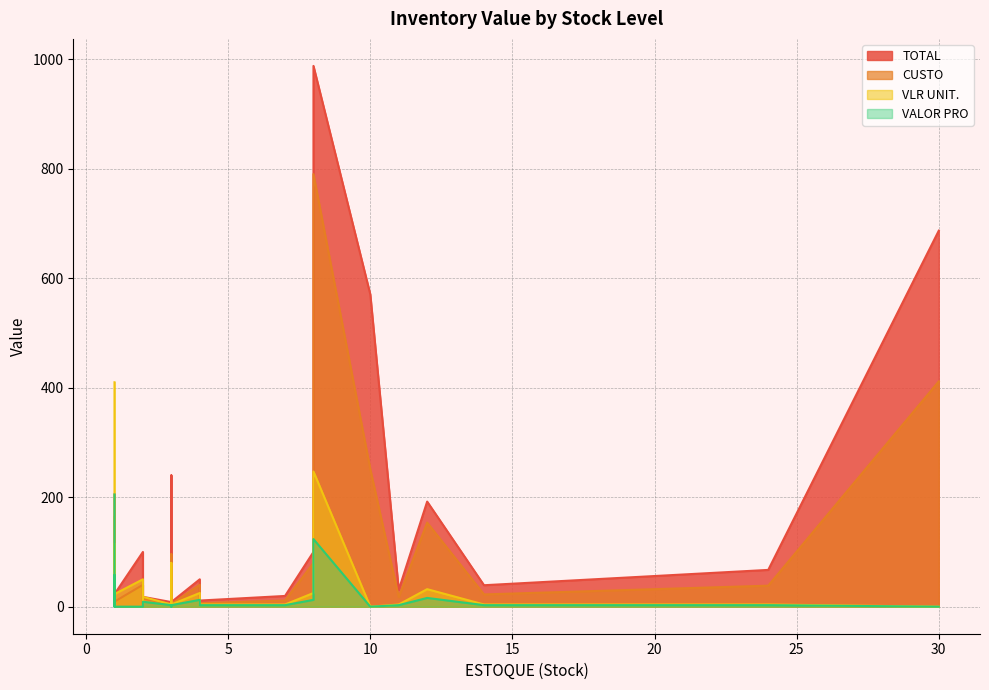

What is the total value across all series at 1?

984.0